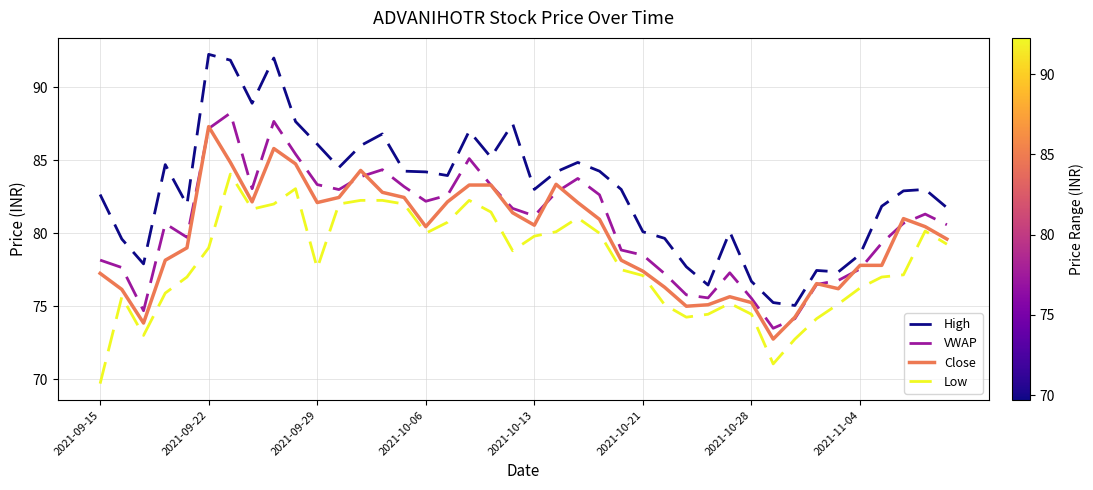

Which series has the largest range (max minus min)?

High